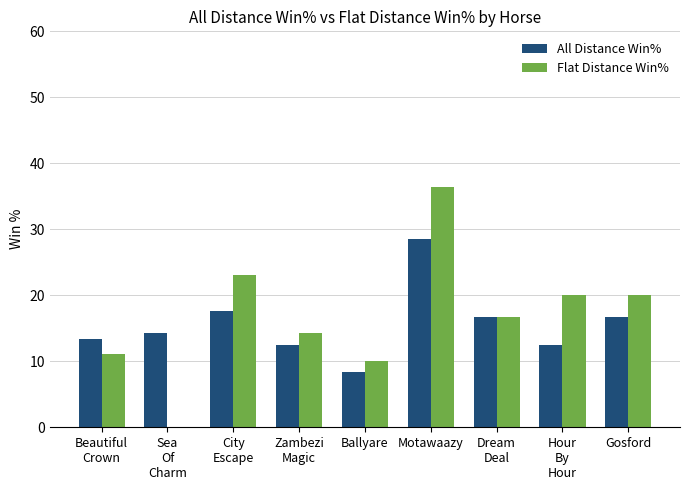

At which category is the sum across all series the highest?

Motawaazy